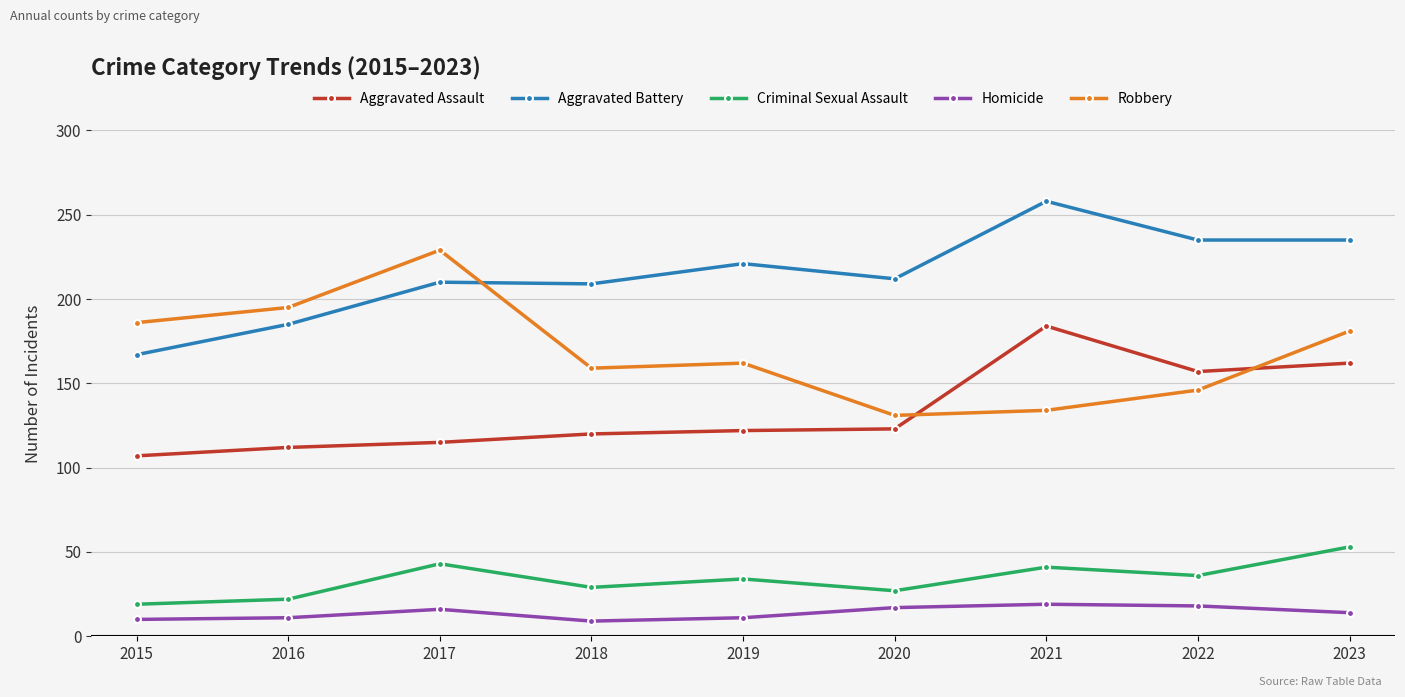

Count the number of categories in the chart.

9